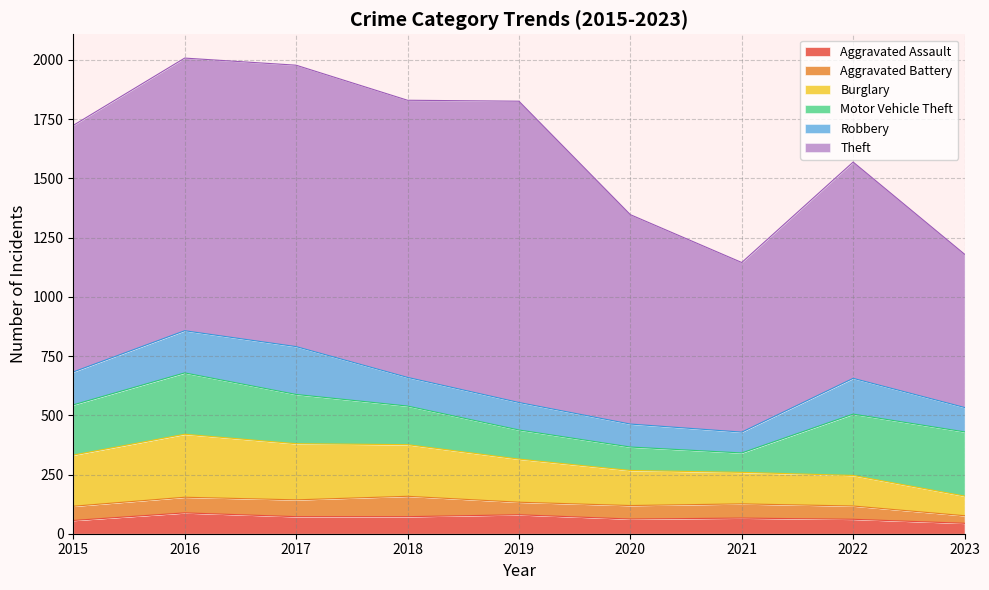

At 2017, list the series in order from smallest to largest.

Aggravated Battery, Aggravated Assault, Robbery, Motor Vehicle Theft, Burglary, Theft